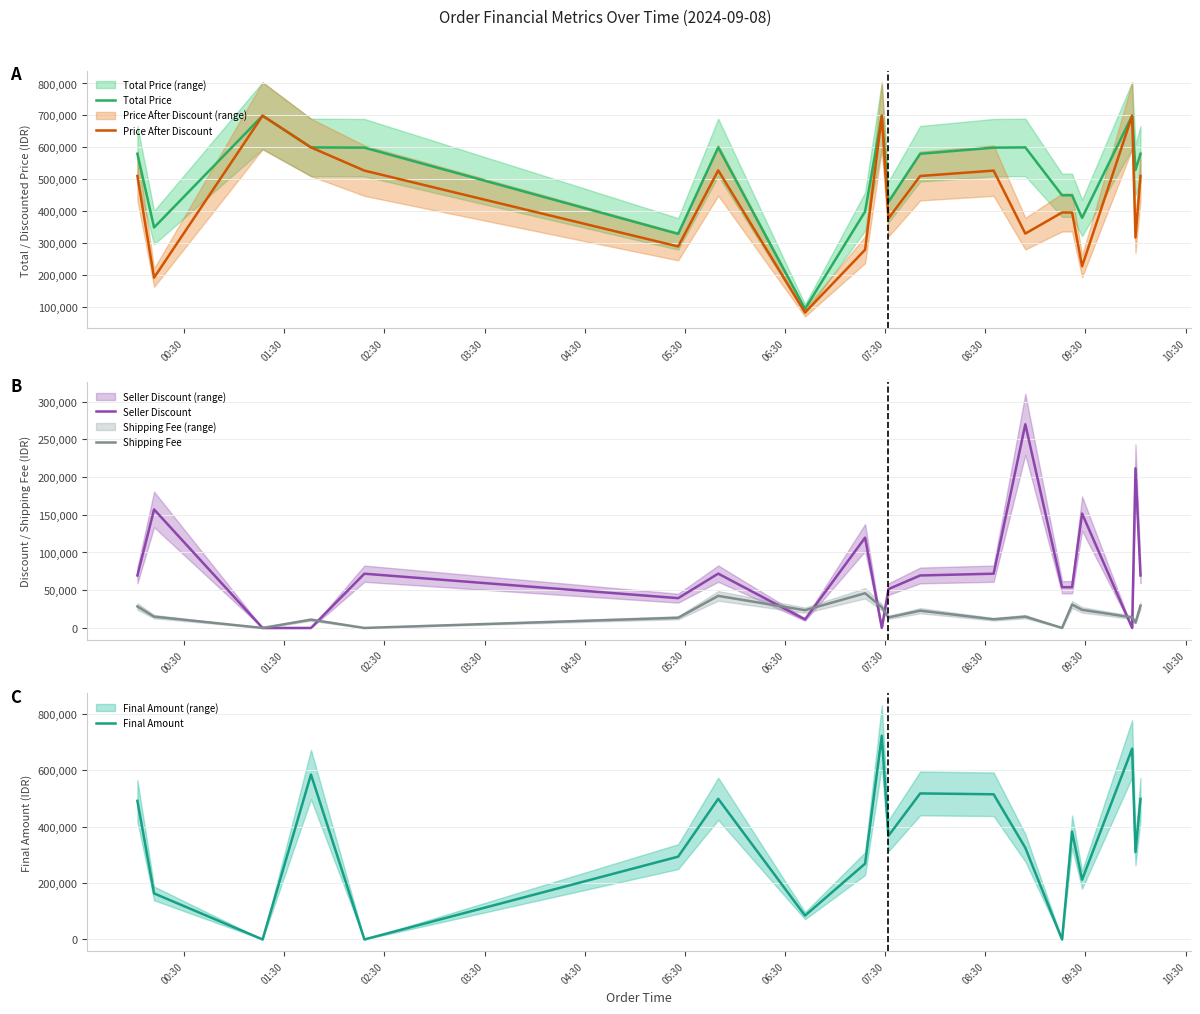

What is the maximum value for Total Price?

699000